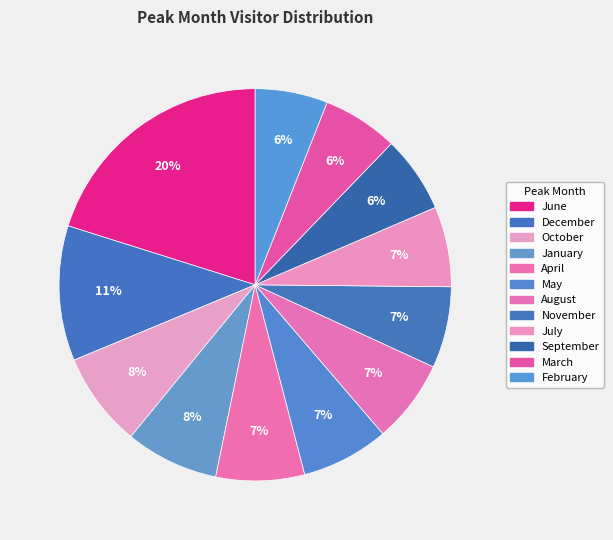

Which slice is the smallest?

February